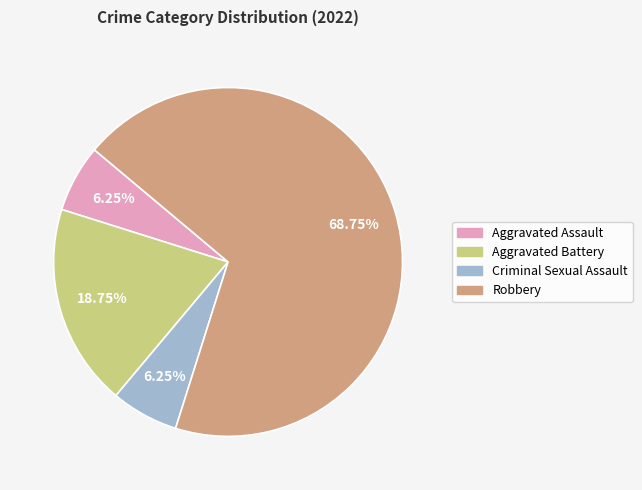

What is the total percentage of Aggravated Battery and Aggravated Assault?

25.0%